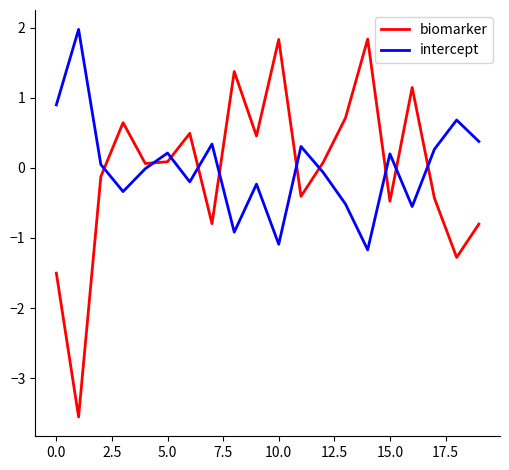

Which series has the largest range (max minus min)?

biomarker